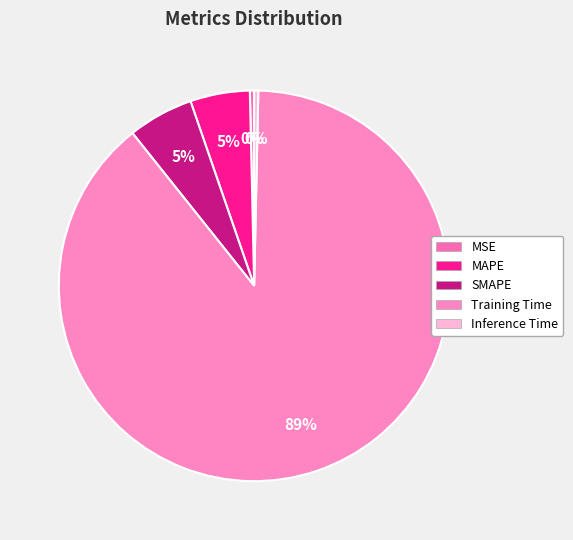

Is it true that MAPE is 5% of the pie?

True